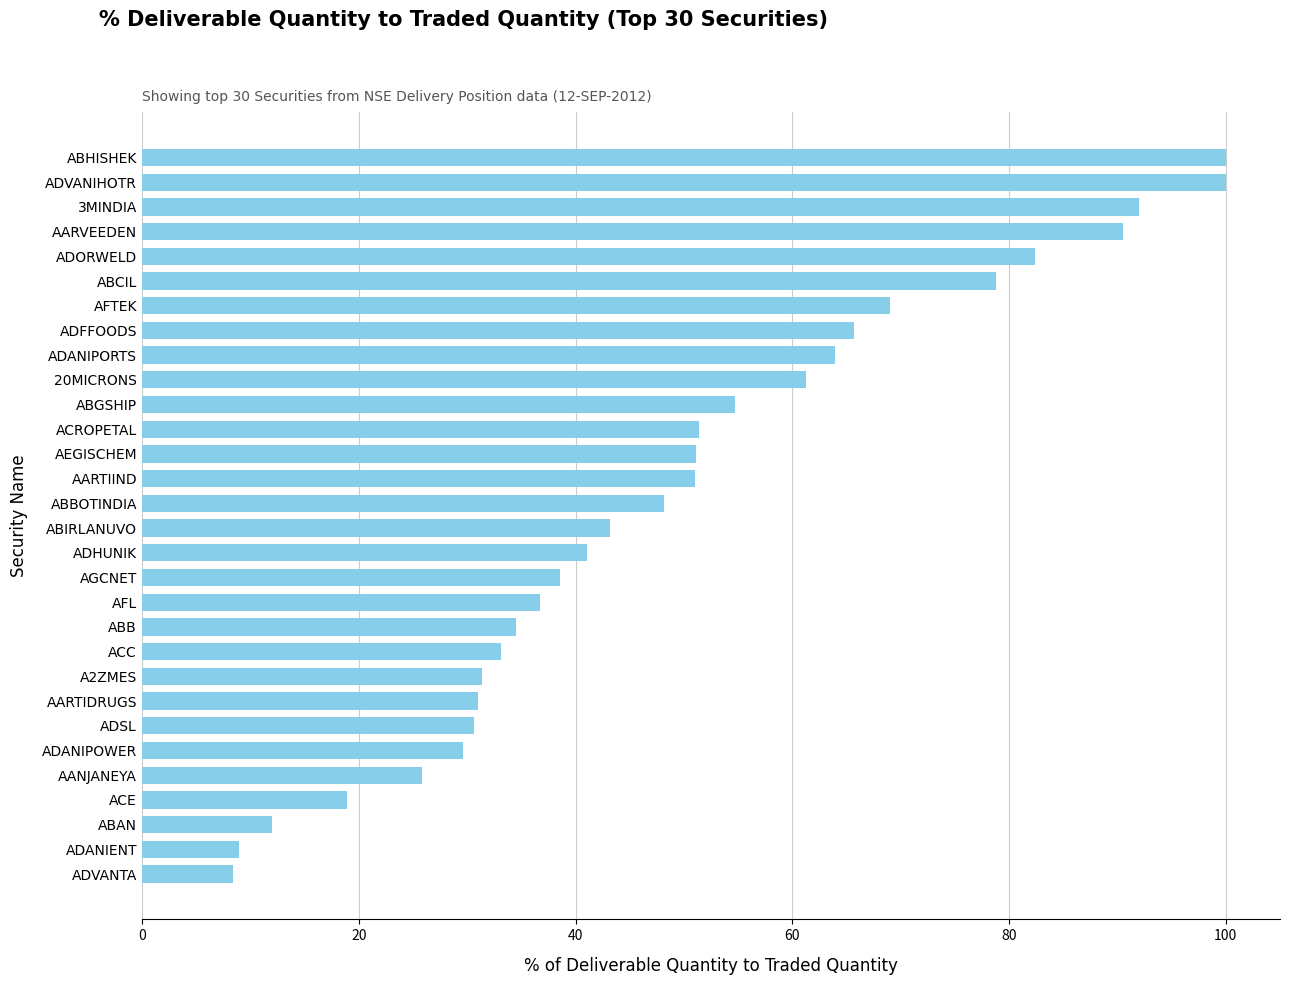

Are the bars grouped side by side (vs. stacked)?

No